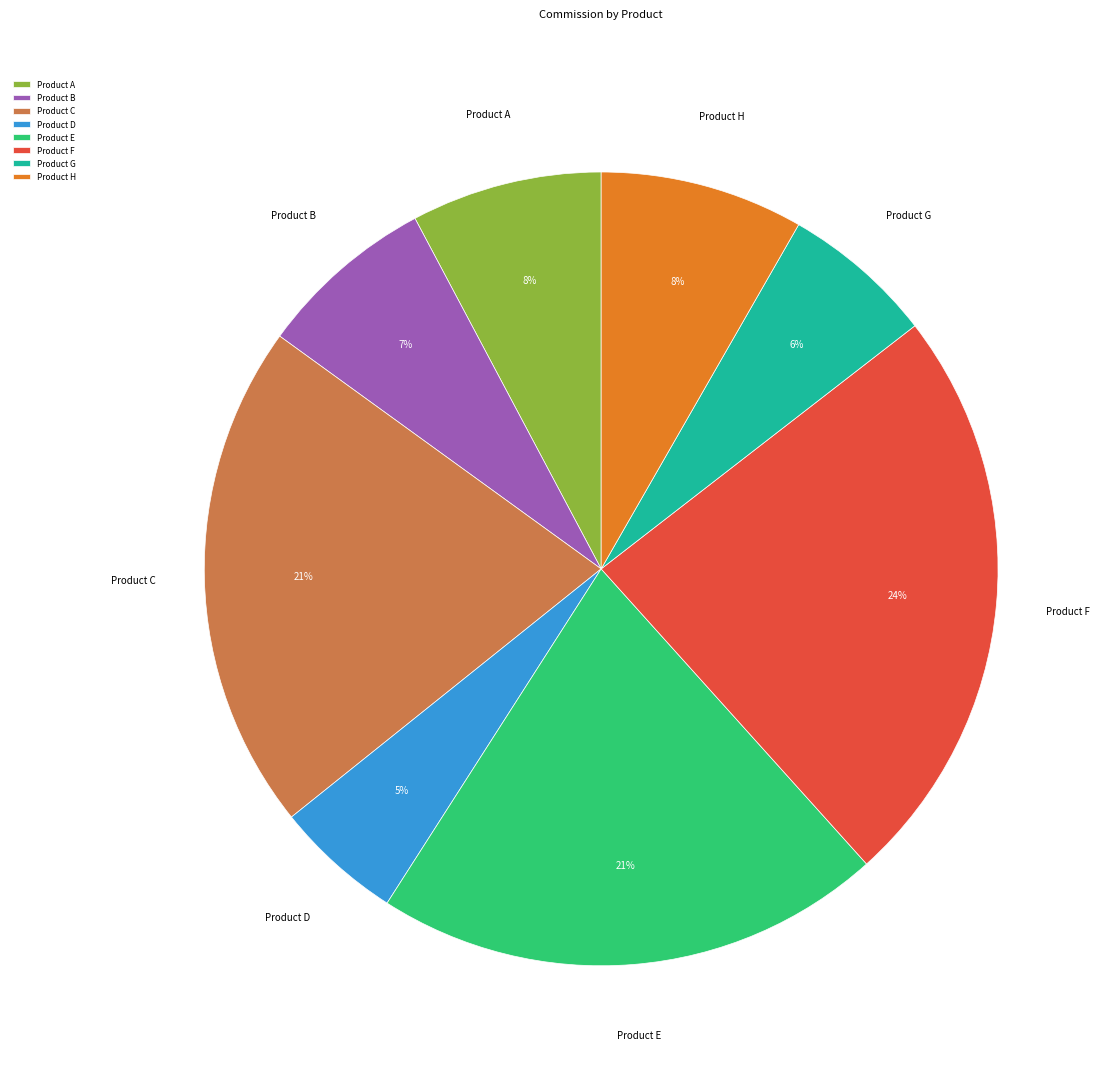

The Product H slice represents 1% of the pie. True or false?

False